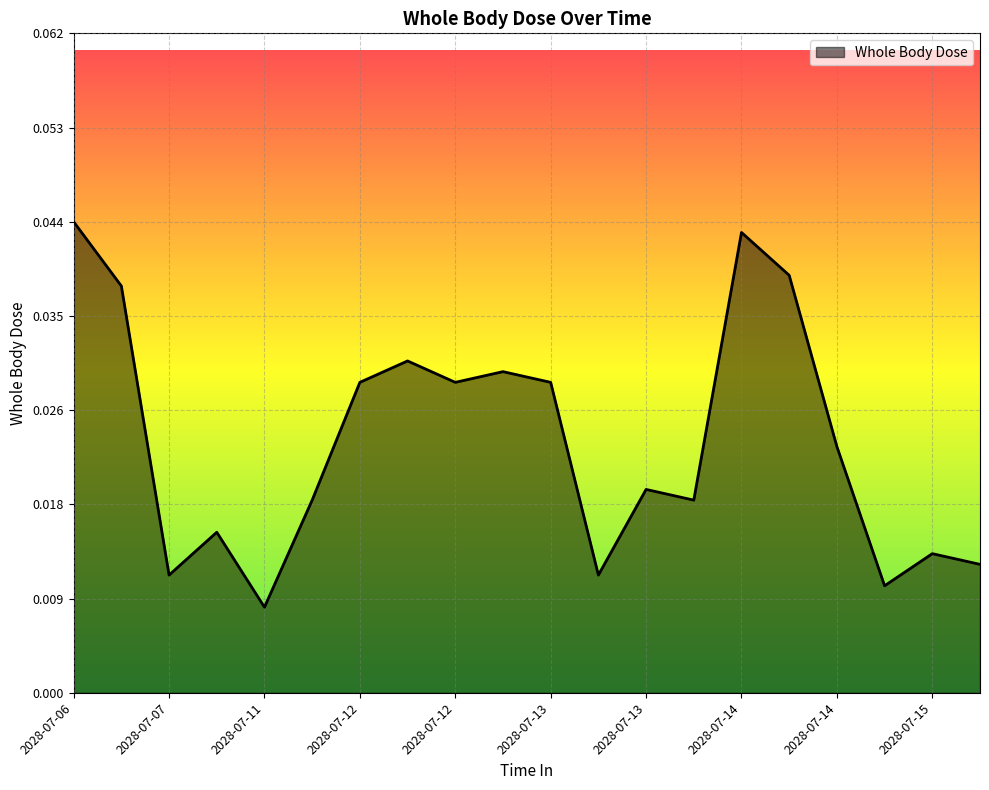

How many distinct data groups are displayed?

1